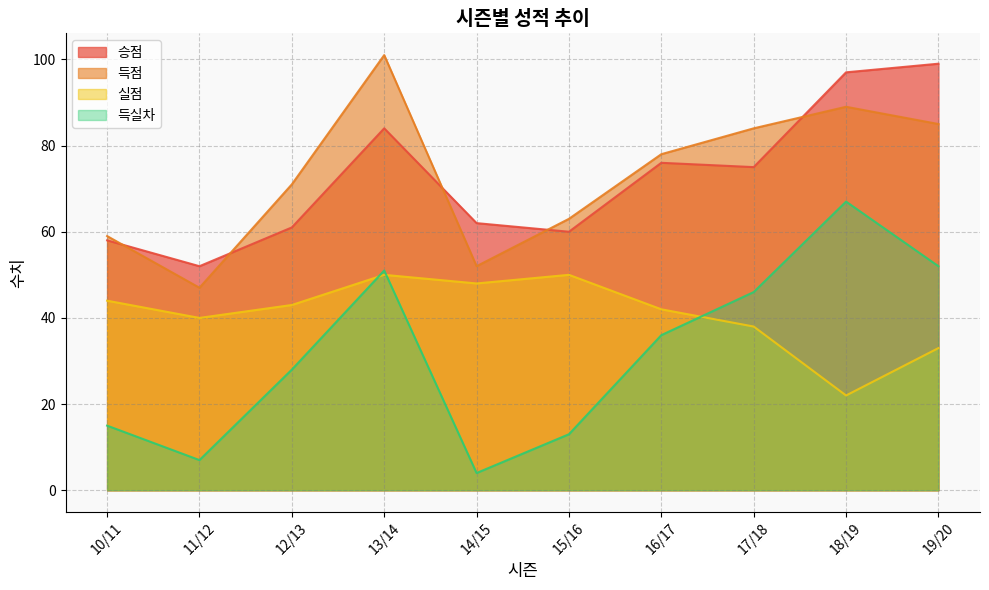

What is the difference between the 득점 values at 14/15 and 18/19?

37